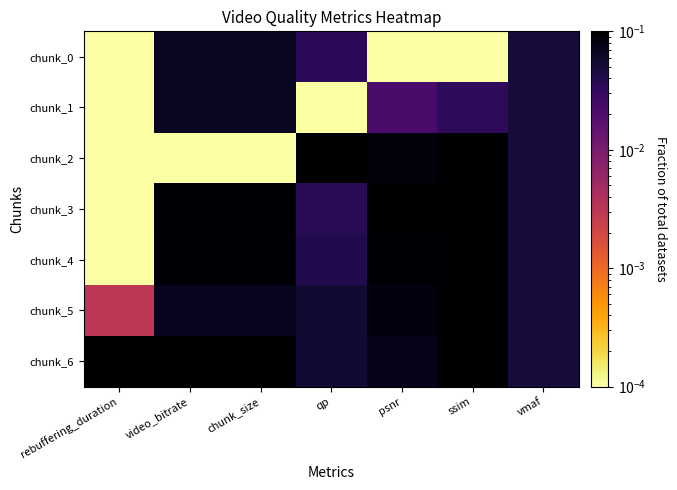

How many categories are shown in the chart?

7